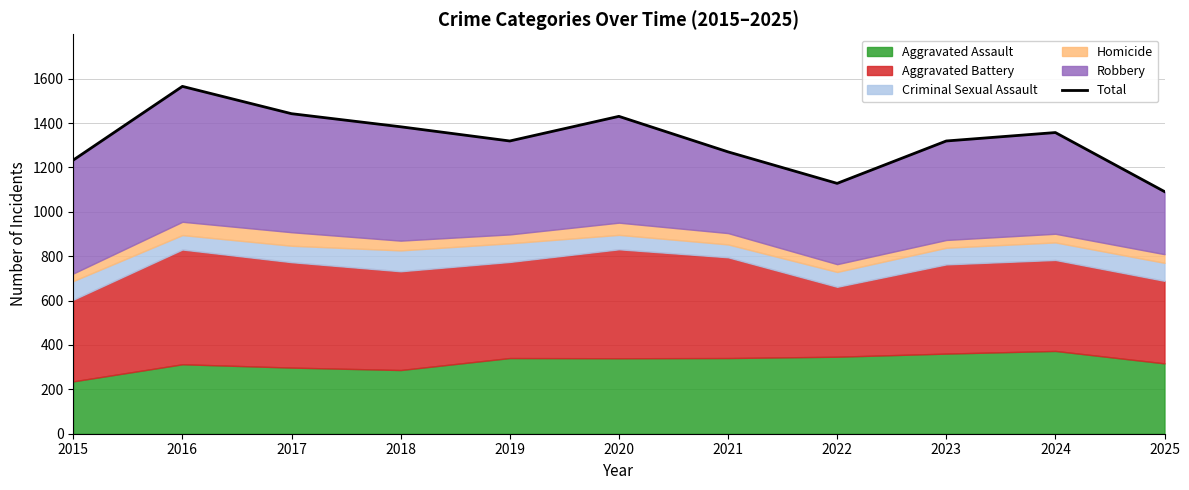

True or false: the data shows 1357 at 2024.

True